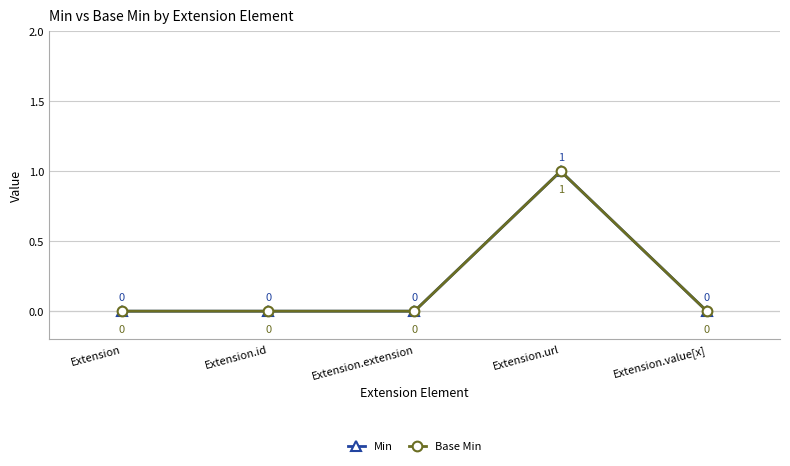

The Base Min series shows -1 at Extension.value[x]. True or false?

False